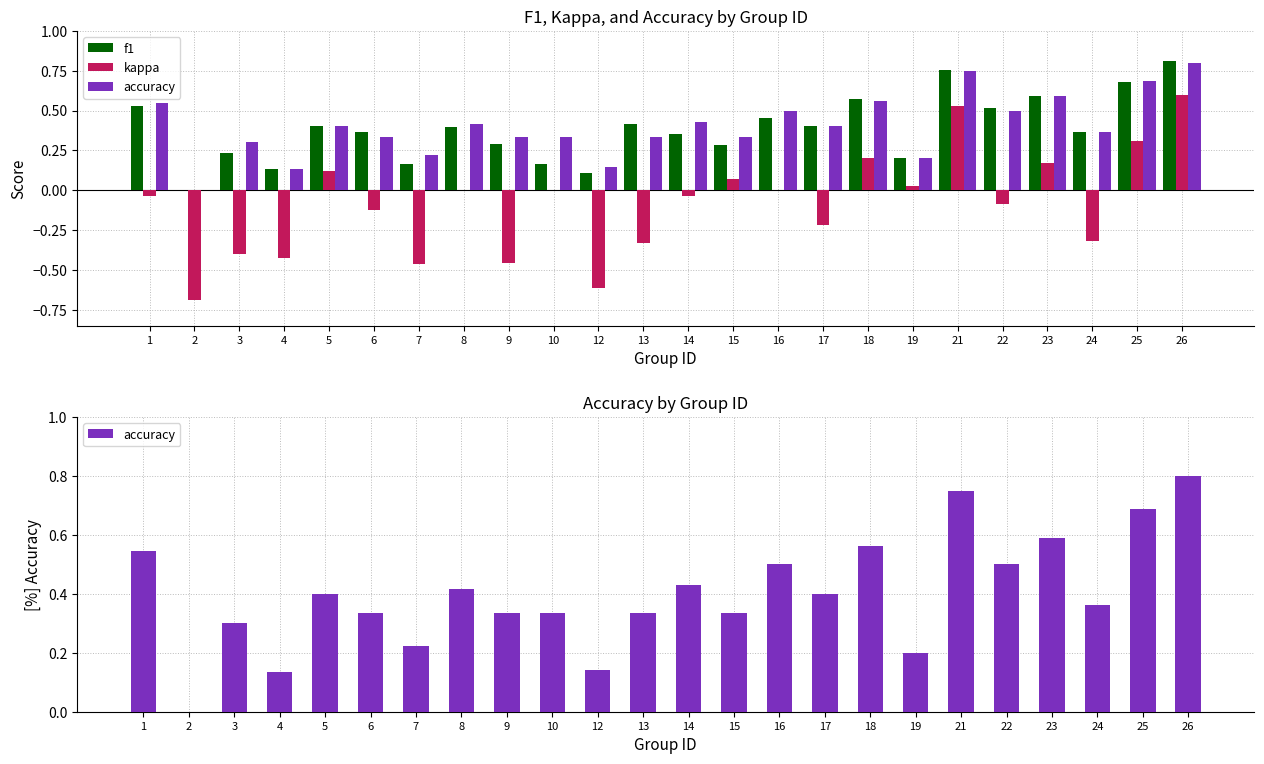

What is the value of the accuracy bar at the 24th from the left?

0.8